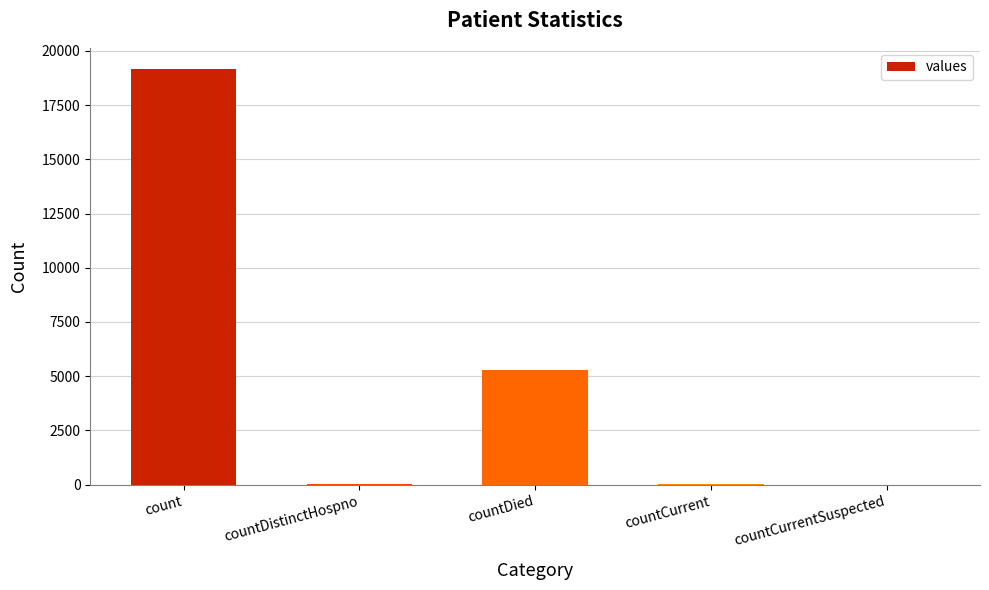

Between countCurrentSuspected and count, which is larger?

count